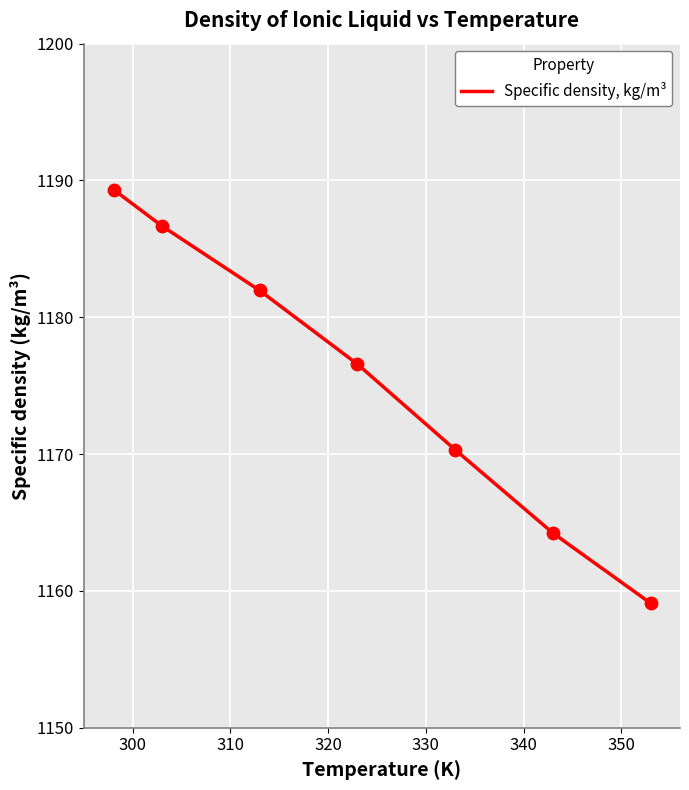

True or false: there are more than 1 points higher than both neighbors.

False